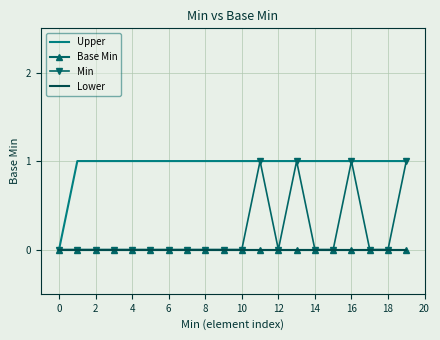

How many categories are shown in the chart?

20